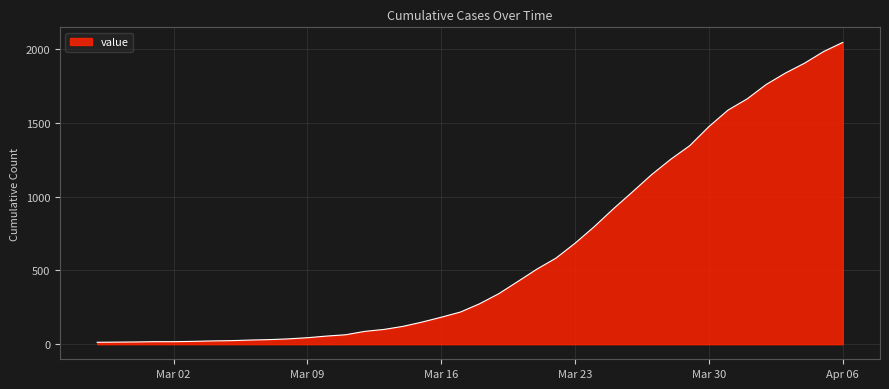

What is the sum of all values?

24843